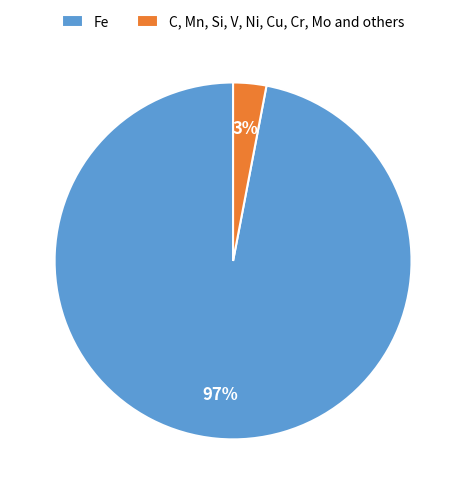

Does any single category account for the majority?

Yes